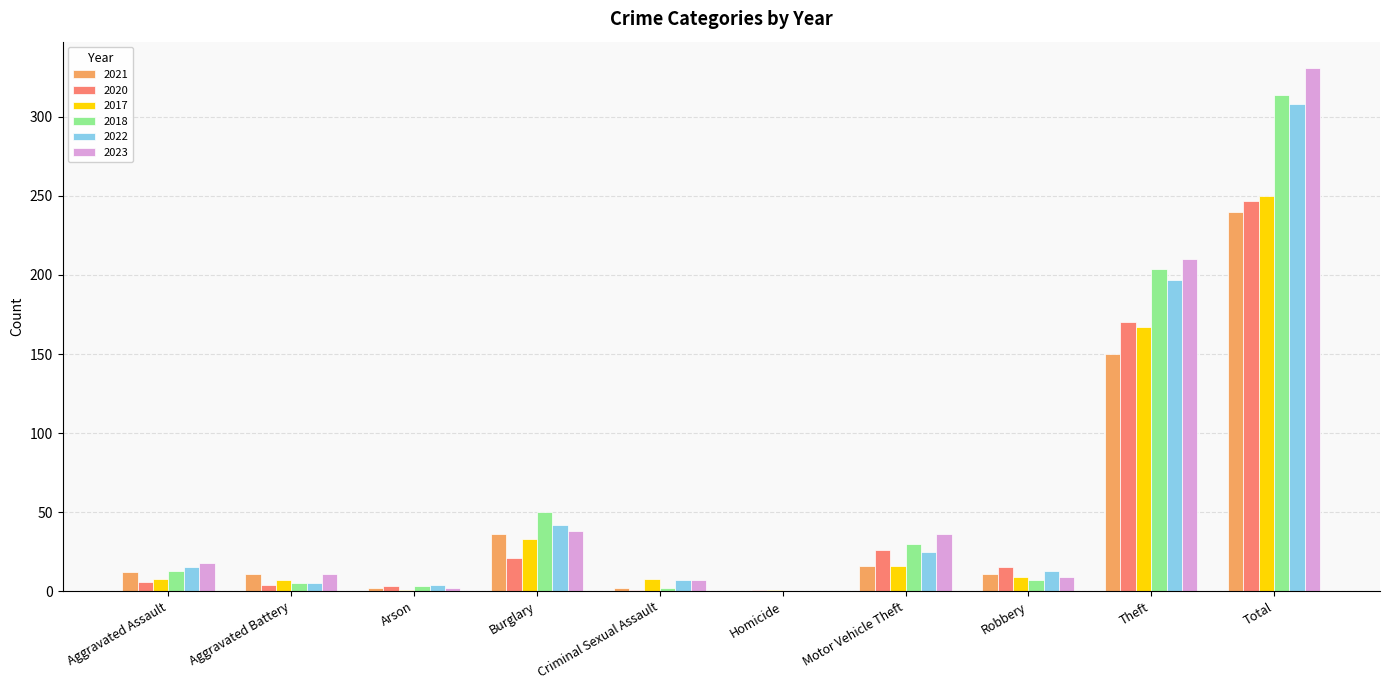

What is the total value across all series at Motor Vehicle Theft?

149